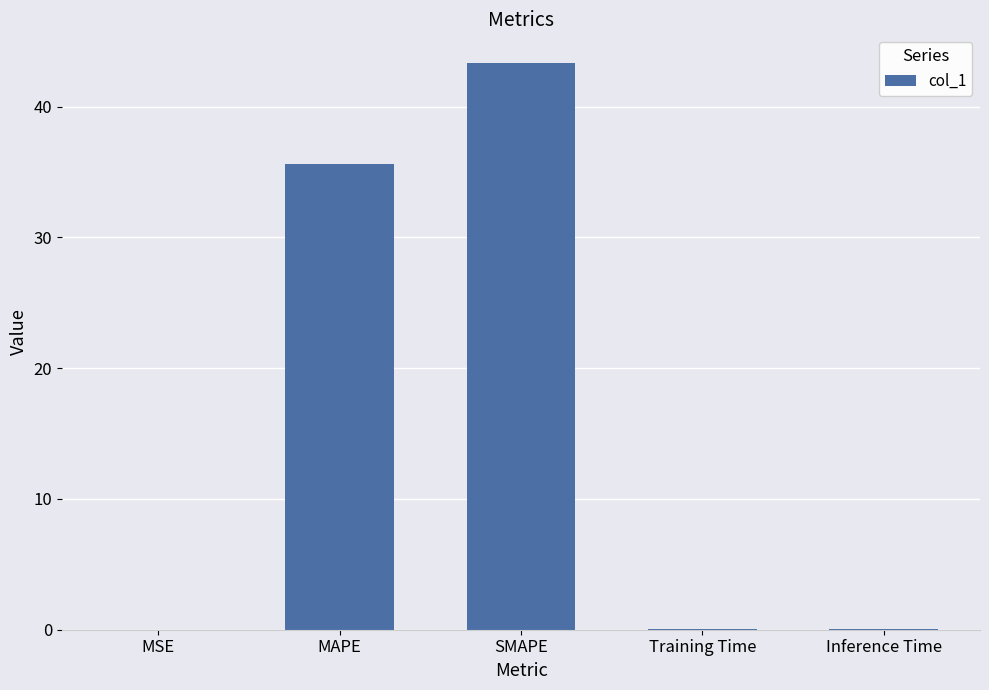

Are the bars horizontal?

No